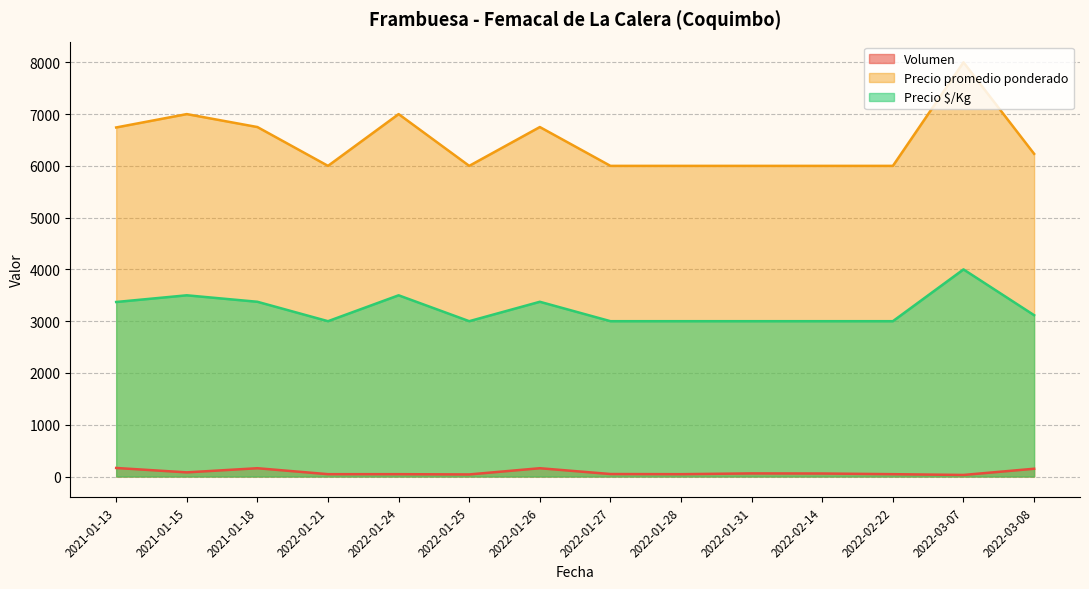

Reading left to right, transcribe all the data shown in this chart.

Volumen: 165	80	160	45	45	40	160	48	45	60	58	45	30	150
Precio promedio ponderado: 6742	7000	6750	6000	7000	6000	6750	6000	6000	6000	6000	6000	8000	6233
Precio $/Kg: 3371	3500	3375	3000	3500	3000	3375	3000	3000	3000	3000	3000	4000	3116